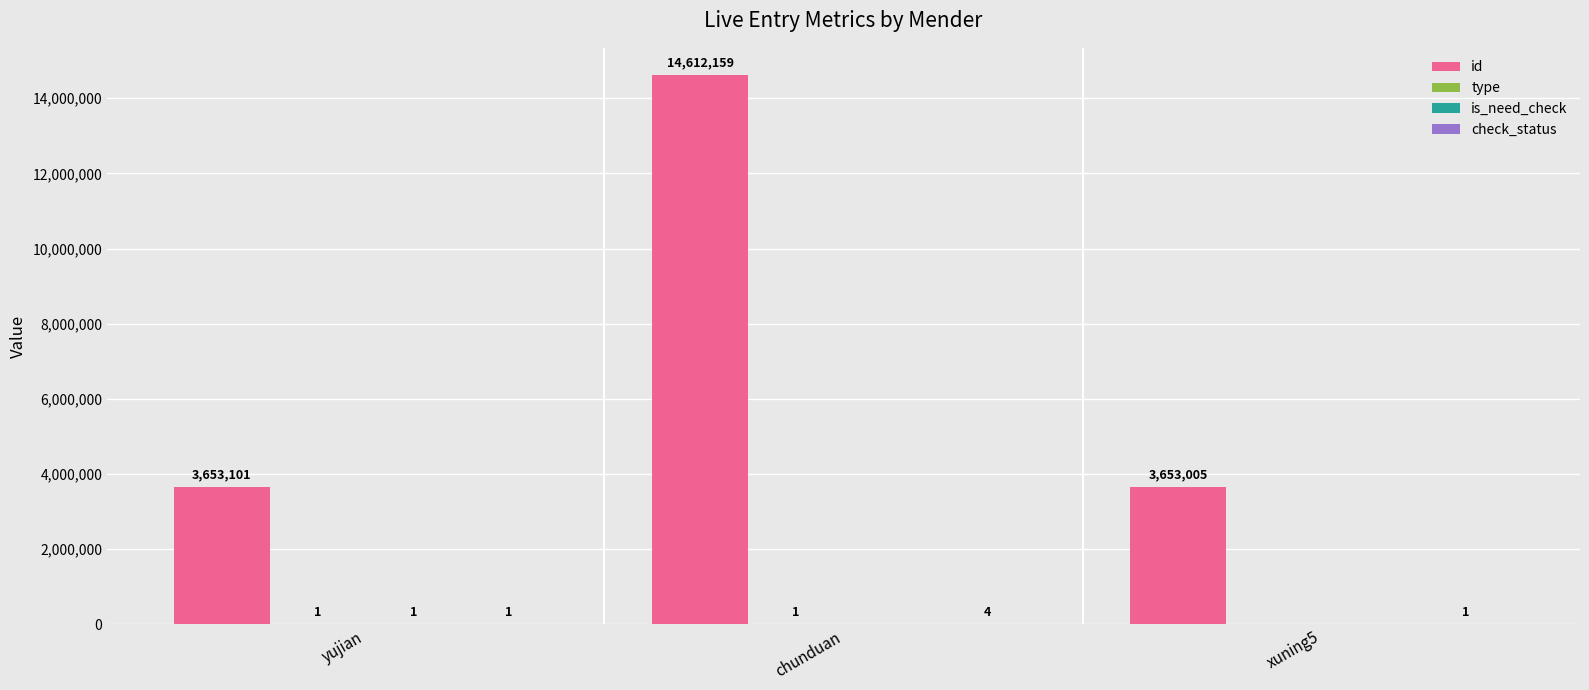

Between yujian and chunduan, which series saw the biggest shift?

id